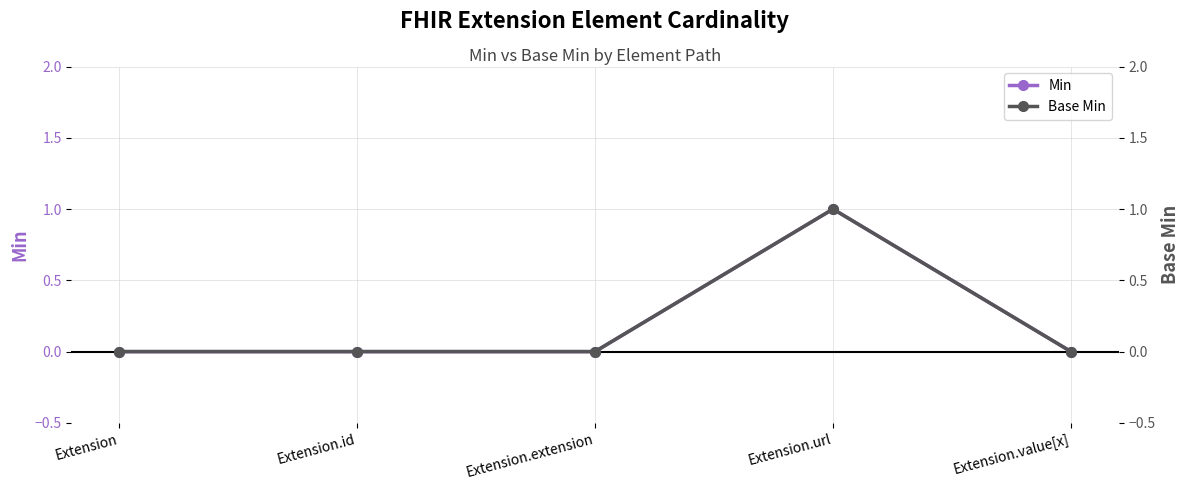

Between Extension and Extension.id, which is larger?

Extension